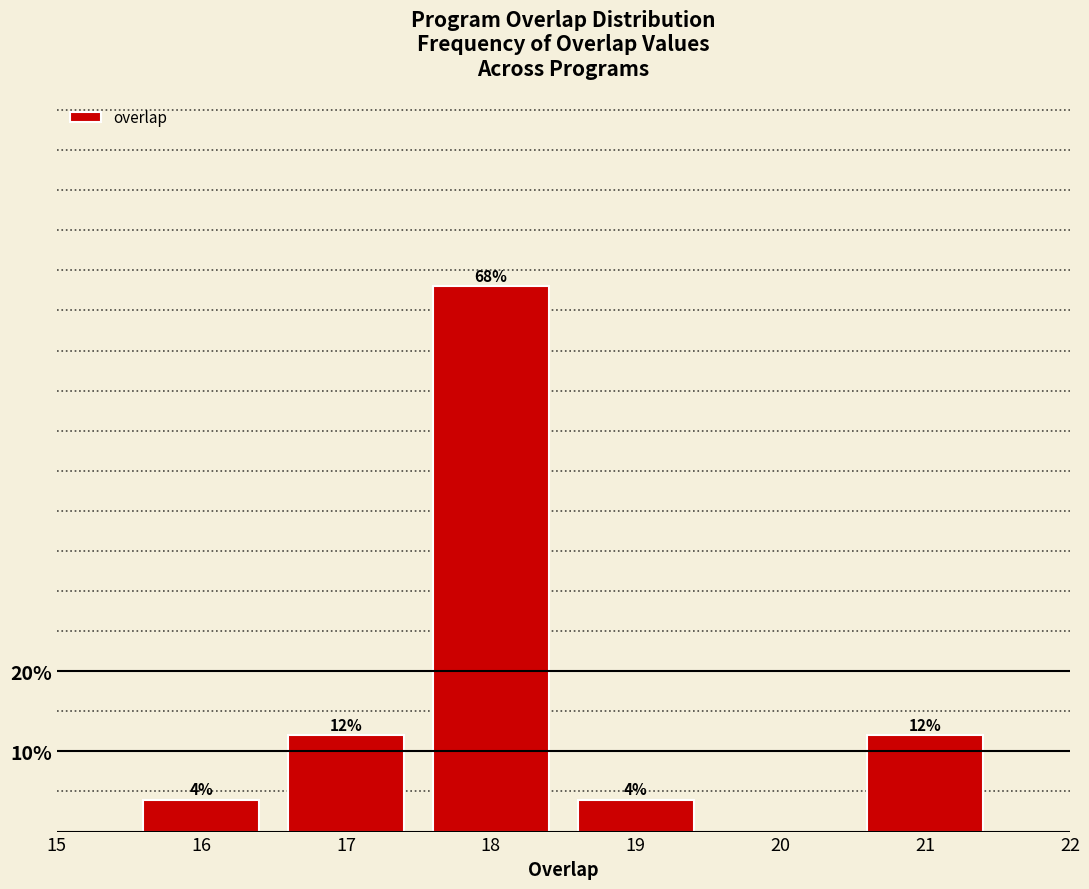

Reading left to right, transcribe all the data shown in this chart.

16=4	17=12	18=68	19=4	20=0	21=12